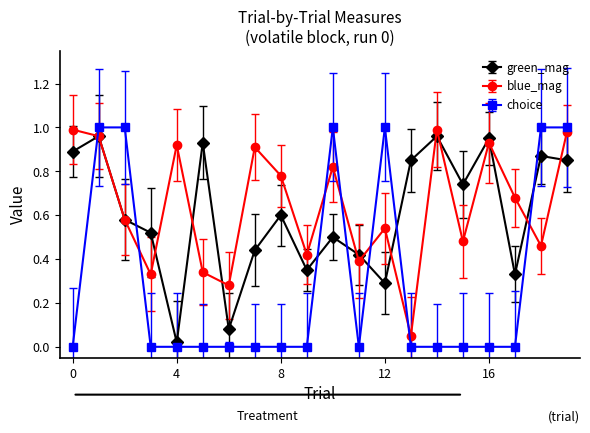

Reading right to left, list all the values displayed in this chart.

green_mag: 19=0.8	18=0.9	17=0.3	16=0.9	15=0.7	14=1.0	13=0.8	12=0.3	11=0.4	10=0.5	9=0.3	8=0.6	7=0.4	6=0.1	5=0.9	4=0.0	3=0.5	2=0.6	1=1.0	0=0.9
blue_mag: 19=1.0	18=0.5	17=0.7	16=0.9	15=0.5	14=1.0	13=0.1	12=0.5	11=0.4	10=0.8	9=0.4	8=0.8	7=0.9	6=0.3	5=0.3	4=0.9	3=0.3	2=0.6	1=1.0	0=1.0
choice: 19=1.0	18=1.0	17=0.0	16=0.0	15=0.0	14=0.0	13=0.0	12=1.0	11=0.0	10=1.0	9=0.0	8=0.0	7=0.0	6=0.0	5=0.0	4=0.0	3=0.0	2=1.0	1=1.0	0=0.0